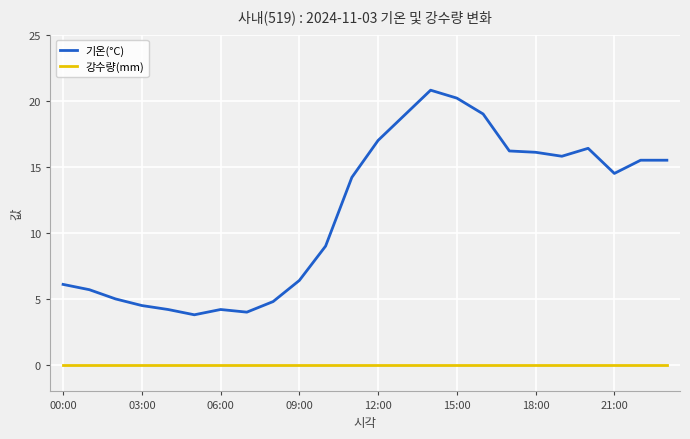

What is the maximum value shown in the chart?

20.8